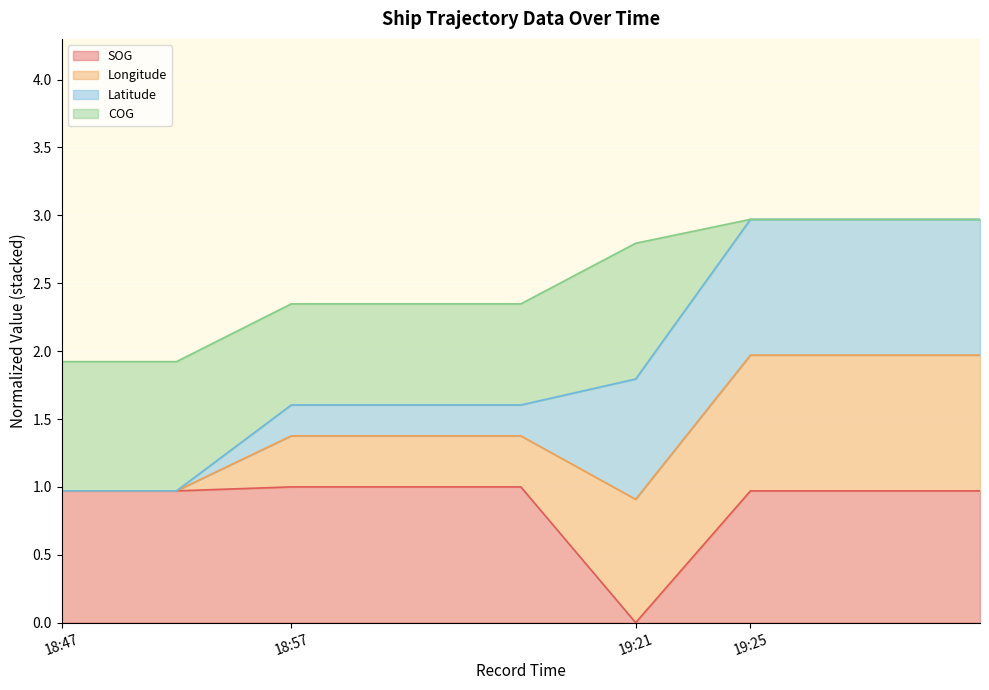

True or false: Longitude and SOG intersect in this chart.

False